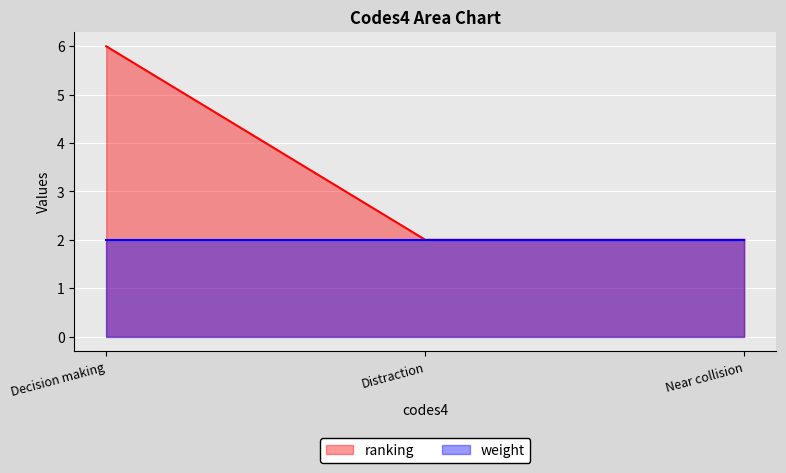

Read the value at Decision making.

6